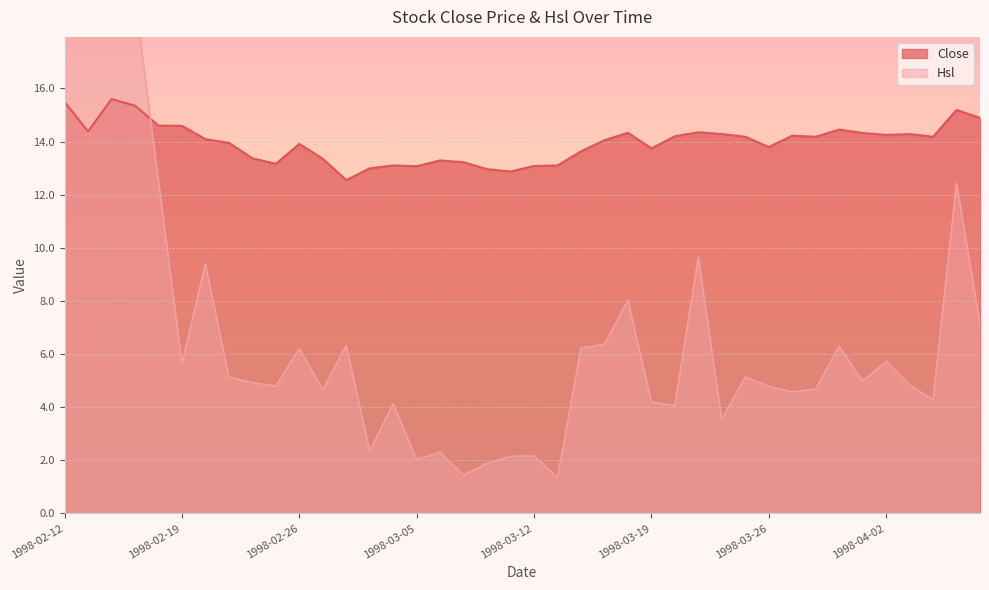

What is the label of the 5th point from the left?

1998-02-18